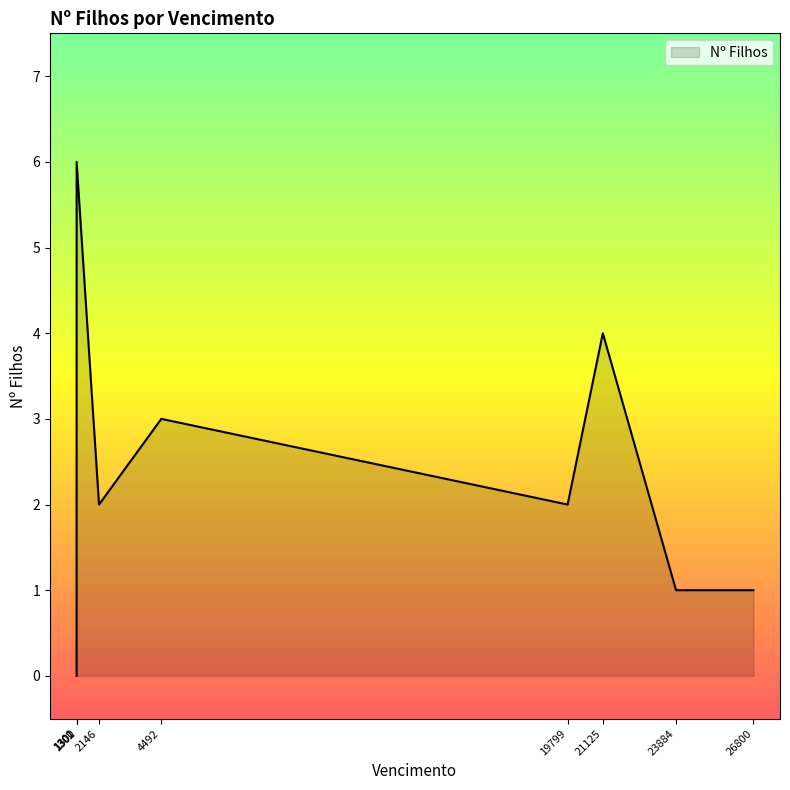

What is the maximum value shown in the chart?

6